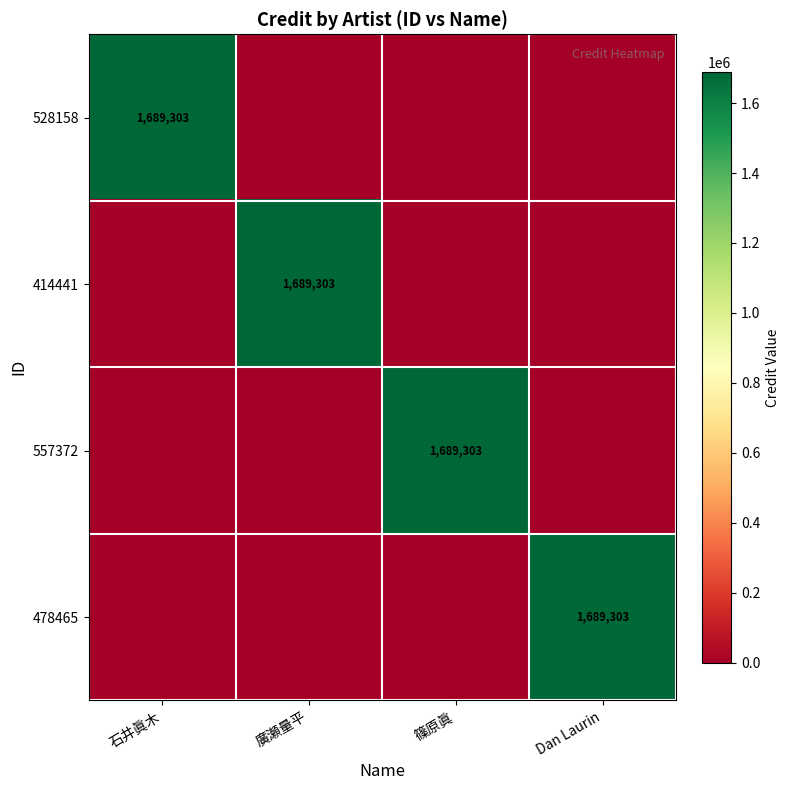

The 557372 series shows 0 at Dan Laurin. True or false?

True